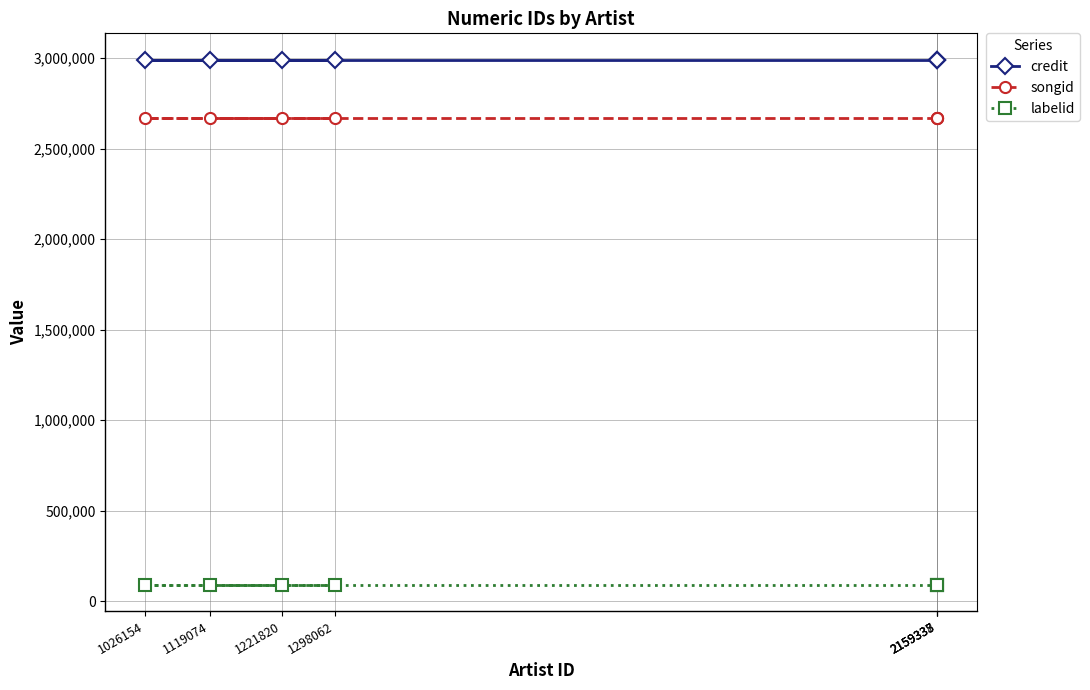

The labelid series shows 91493 at 1298062. True or false?

True